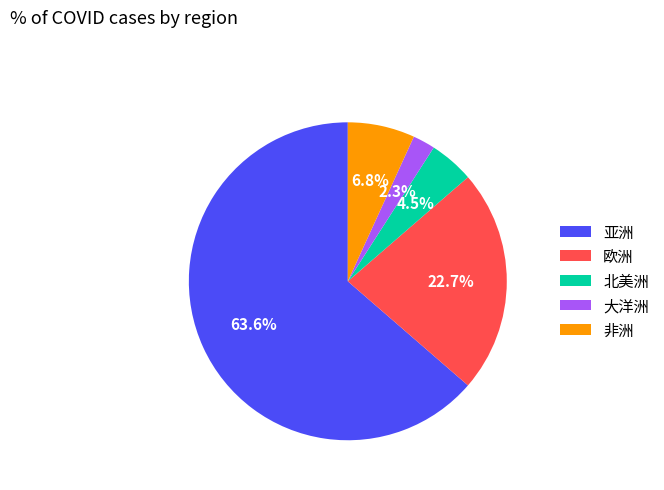

True or false: 亚洲 accounts for 64% of the total.

True